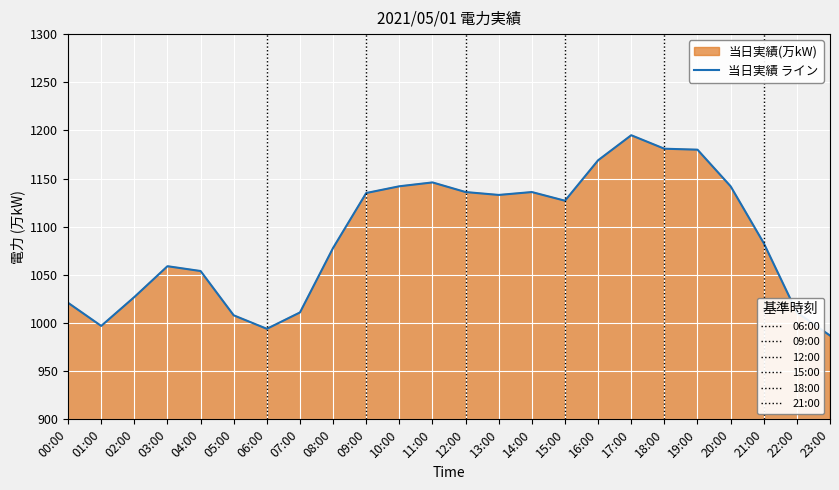

True or false: the data shows 430 at 15:00.

False